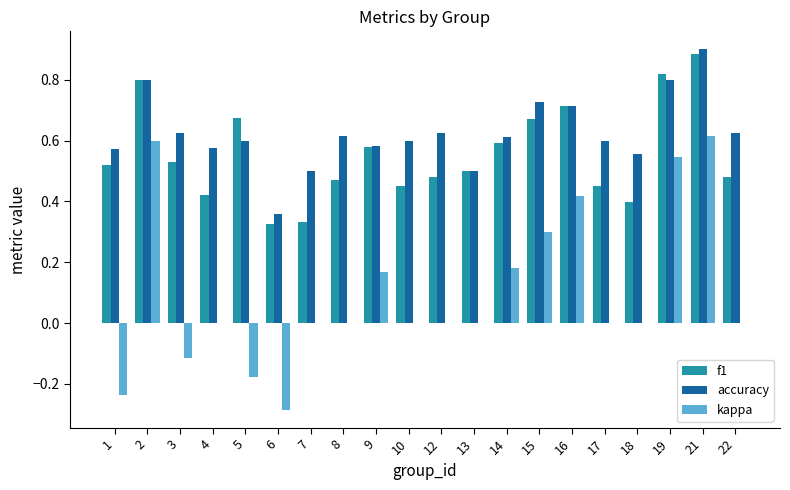

The value of kappa at 15 is 0.3. True or false?

True